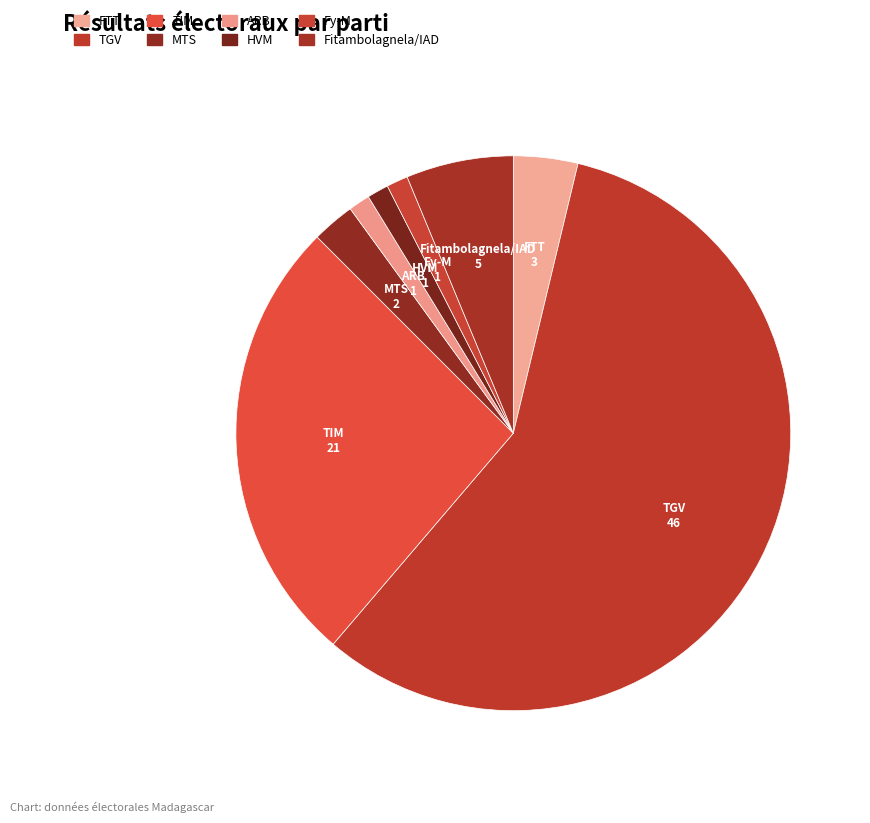

Which category has the biggest portion of the pie?

TGV